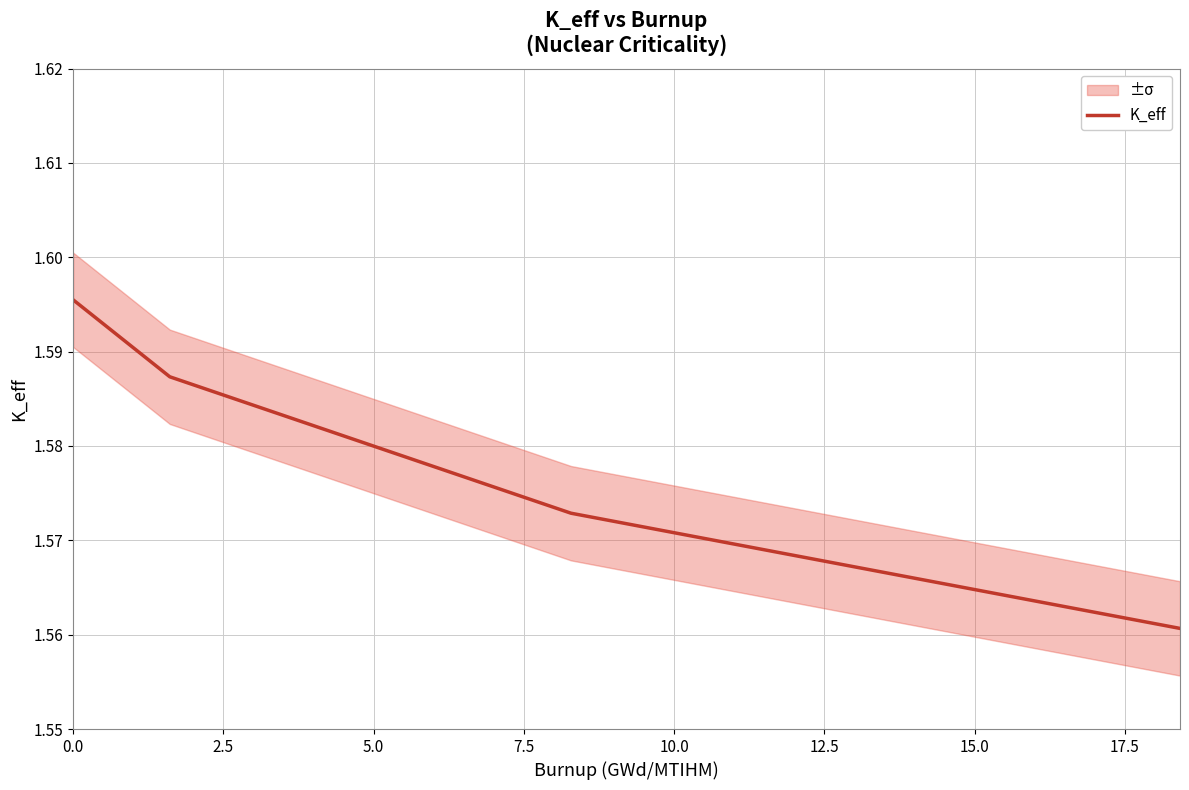

What is the smallest value displayed?

1.6